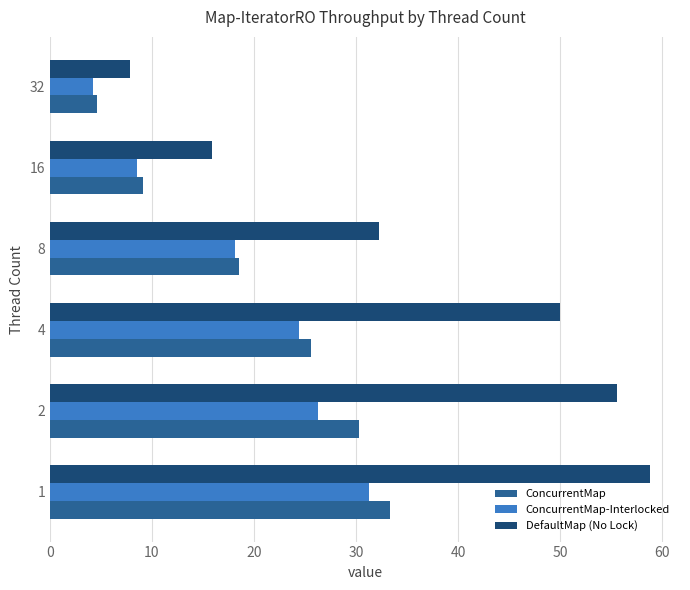

Is the value of DefaultMap (No Lock) at 2 greater than the value of ConcurrentMap-Interlocked at 2?

Yes